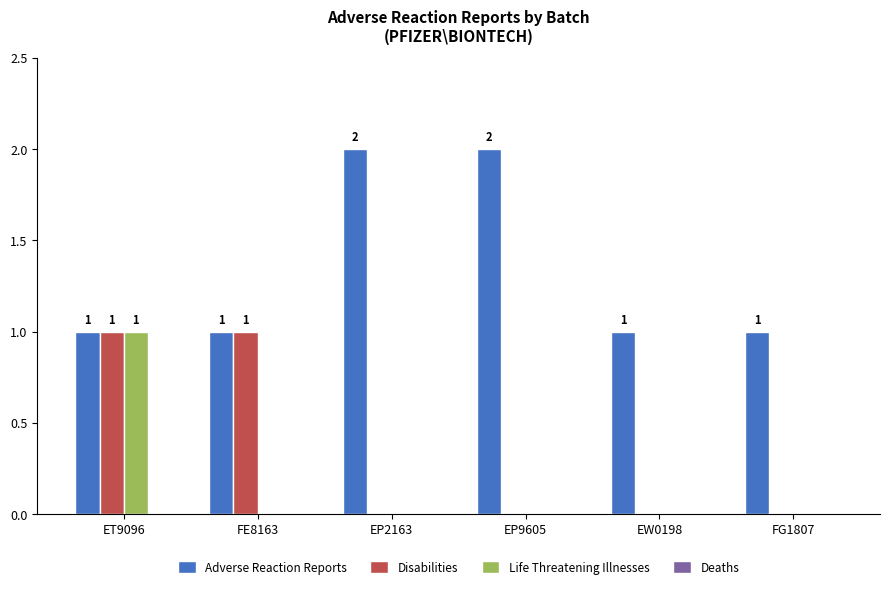

What is the spread (max minus min) of values at EW0198?

1